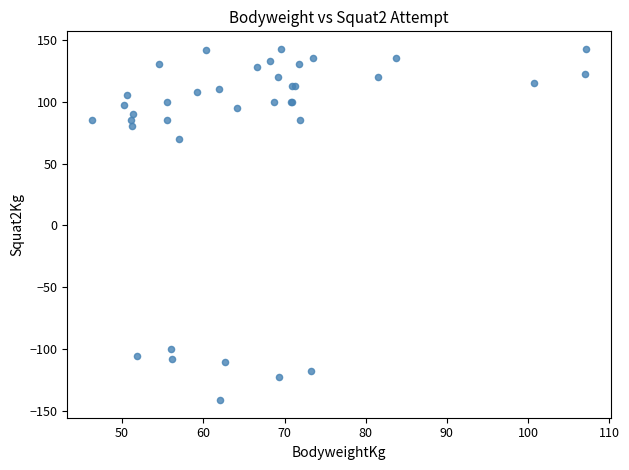

What Y value in the scatter plot is closest to 0?

70.0